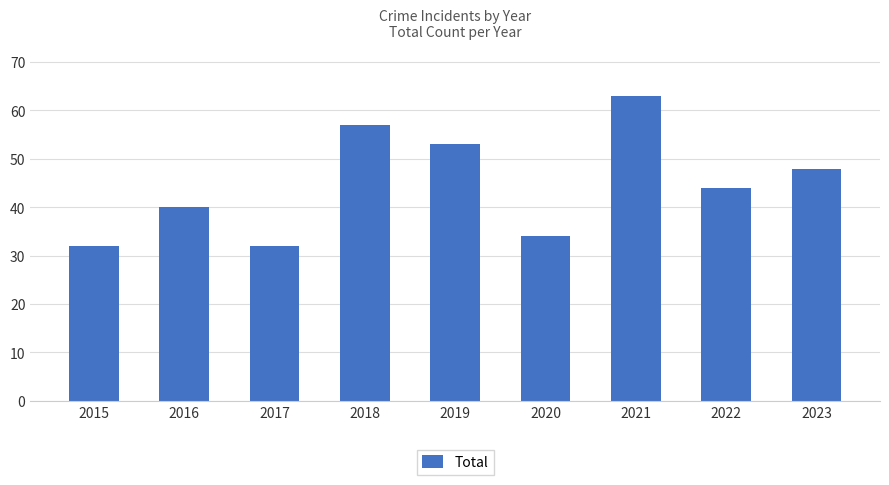

Does the chart contain any negative values?

No